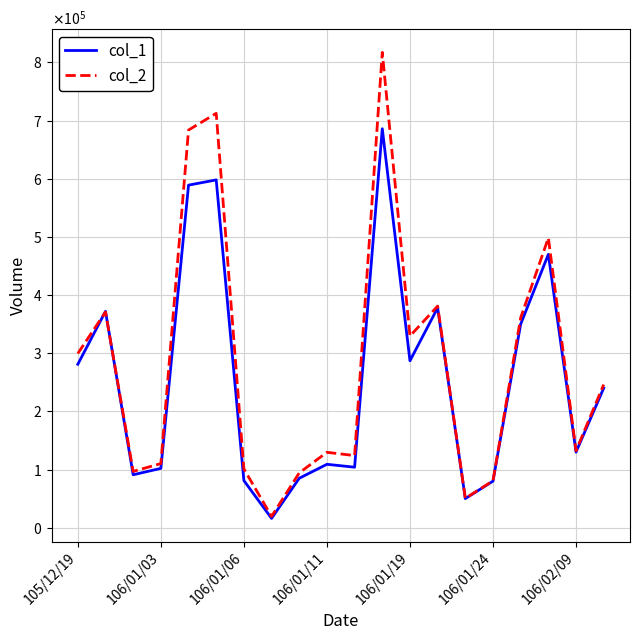

Which series ends up on top after the final intersection of col_2 and col_1?

col_2